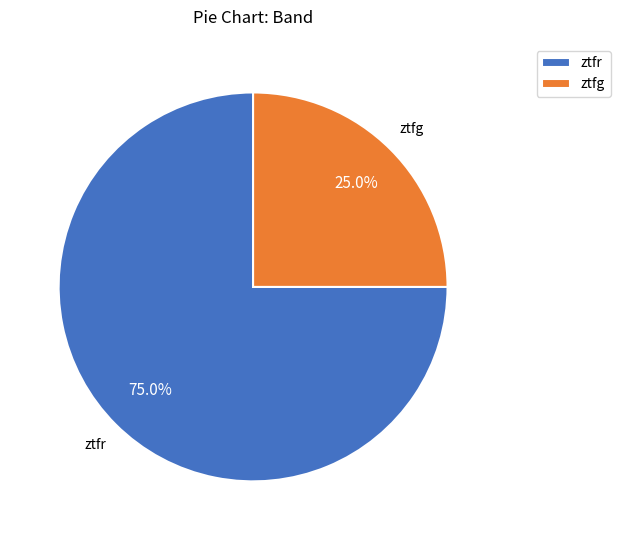

Which has a higher value, ztfr or ztfg?

ztfr